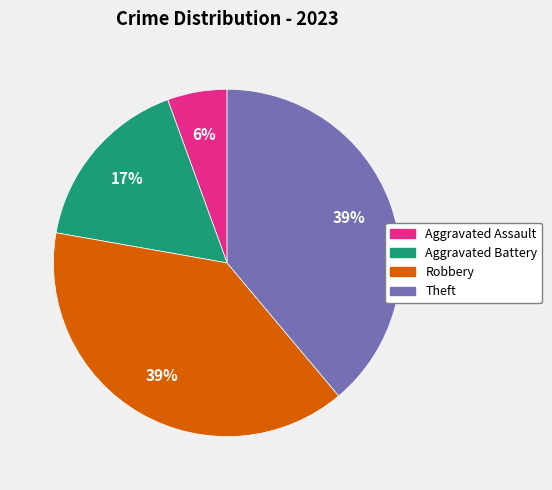

To the nearest percent, what percentage of the pie is Theft?

39%